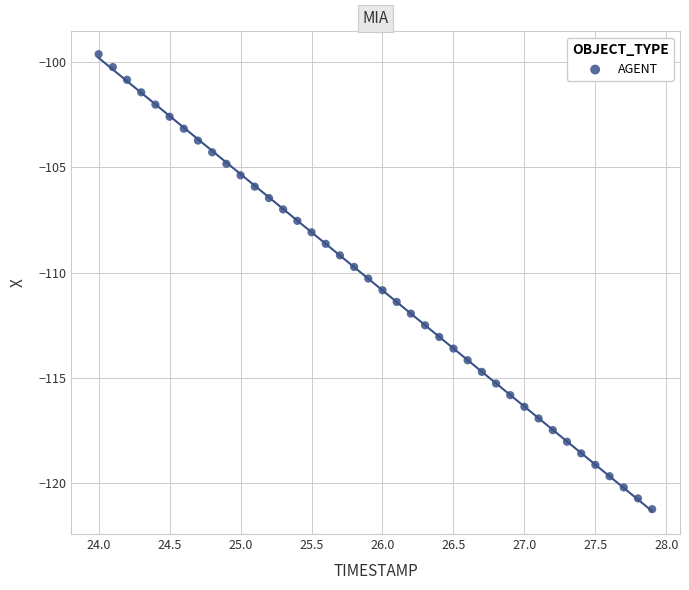

What is the range of Y values (max minus min)?

21.6